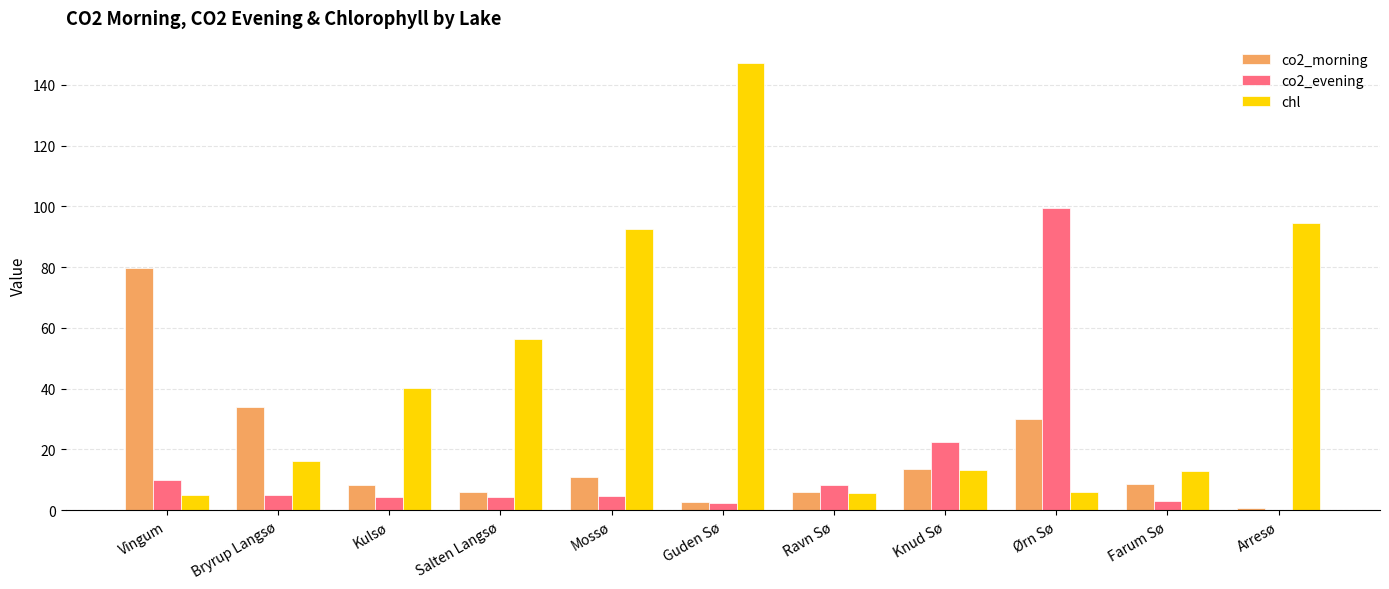

What is the greatest value displayed?

147.2